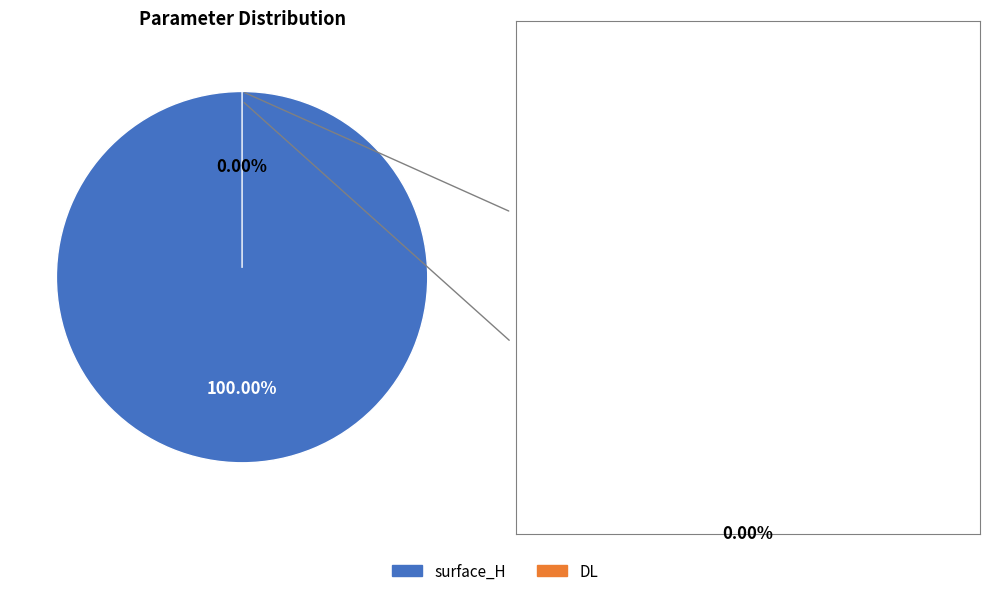

How many slices are in this pie chart?

2